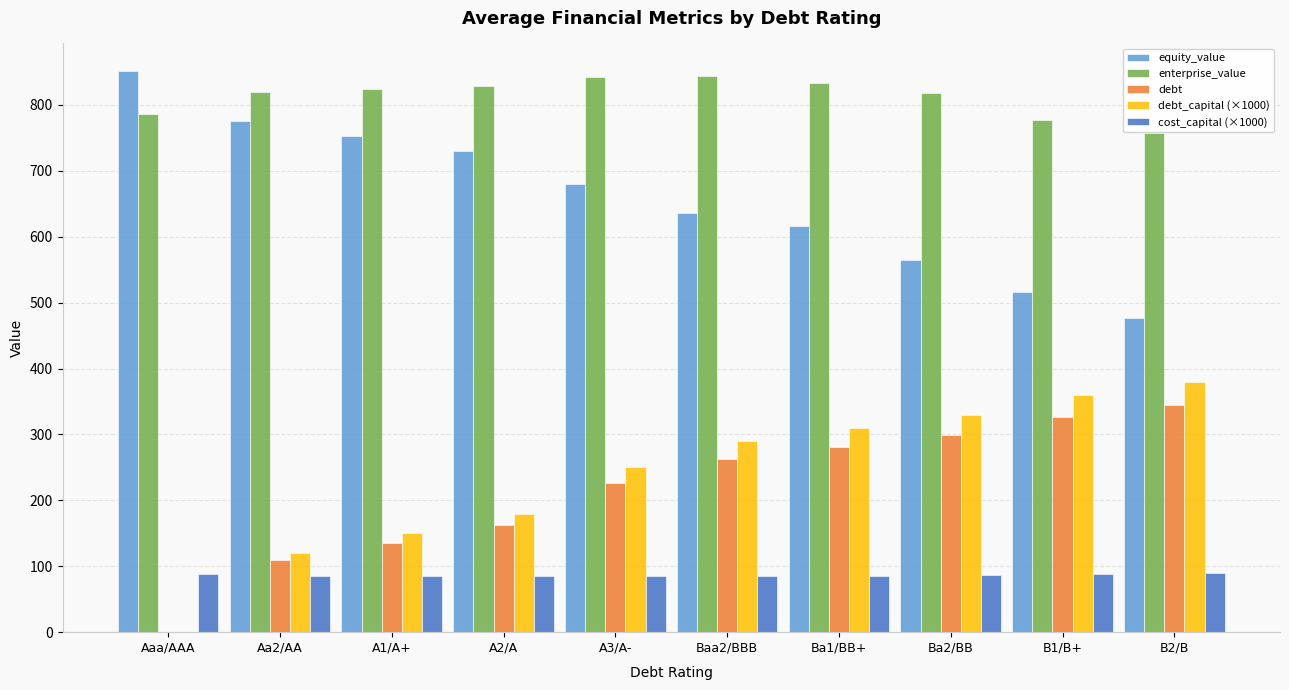

Is the value of debt at Ba1/BB+ greater than the value of equity_value at Baa2/BBB?

No